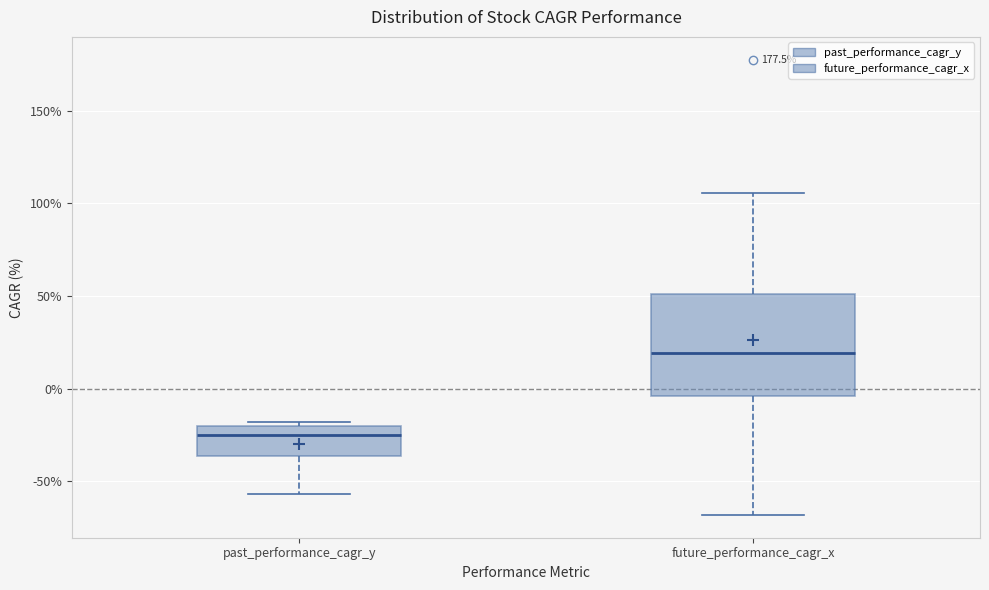

Reading left to right, transcribe this box plot: for each box, give where its median line is, the range the box spans, and where its two whiskers end, as read against the y-axis. The values are not printed on the chart, so give them approximately, as read against the axis.

past_performance_cagr_y: median -25, box -35 to -20, whiskers -55 to -20 (just above the box's upper edge)
future_performance_cagr_x: median 20, box -5 to 50, whiskers -70 to 105